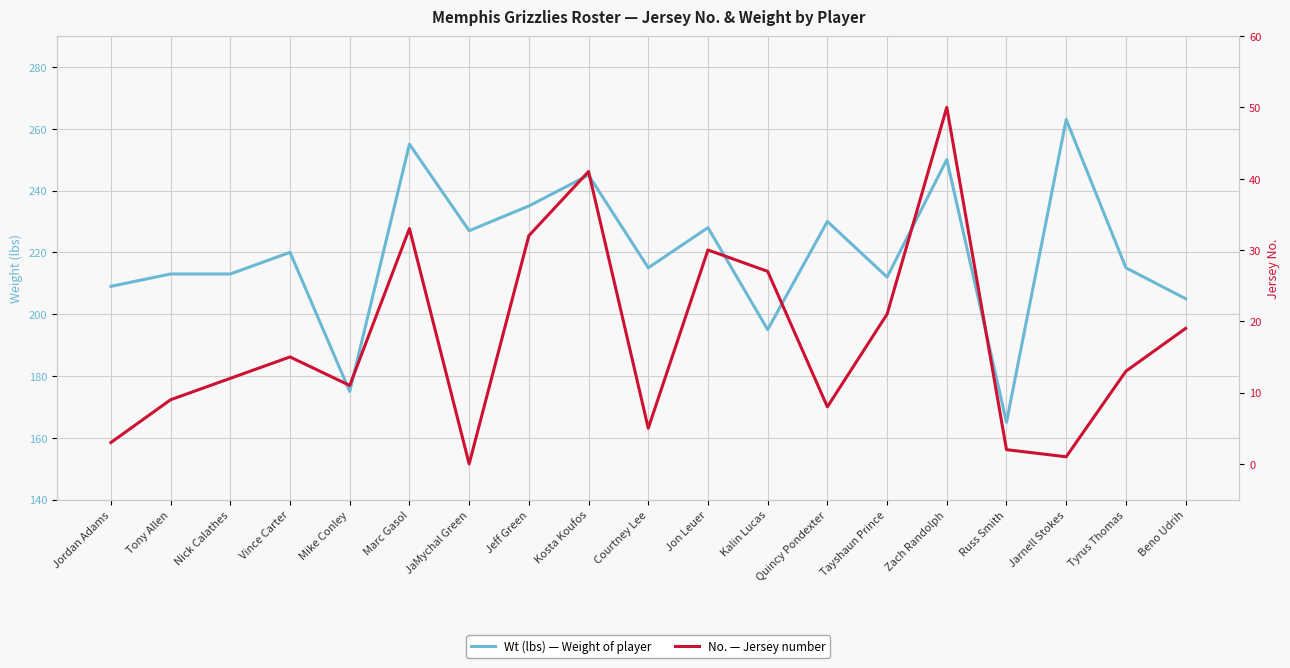

Rank the series at Kosta Koufos from highest to lowest value.

Wt (lbs) — Weight of player, No. — Jersey number